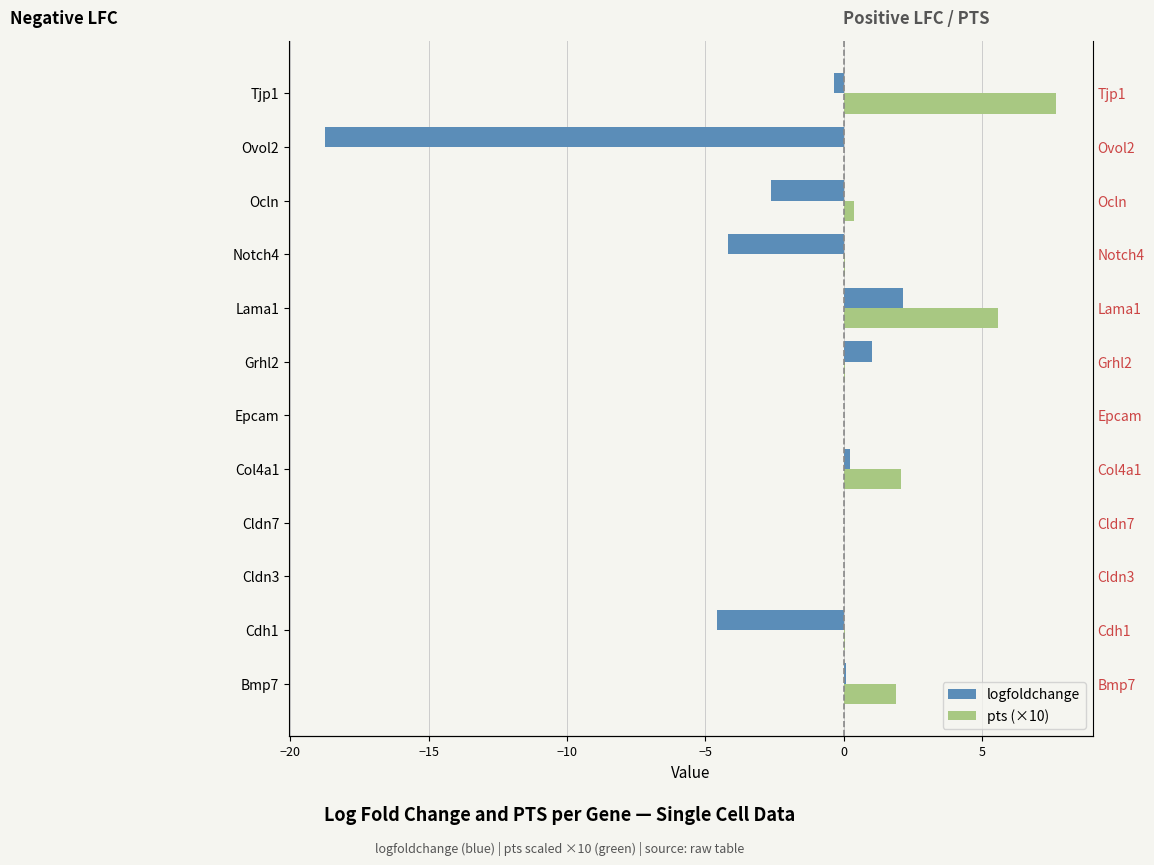

Rank the series at Tjp1 from highest to lowest value.

pts (×10), logfoldchange